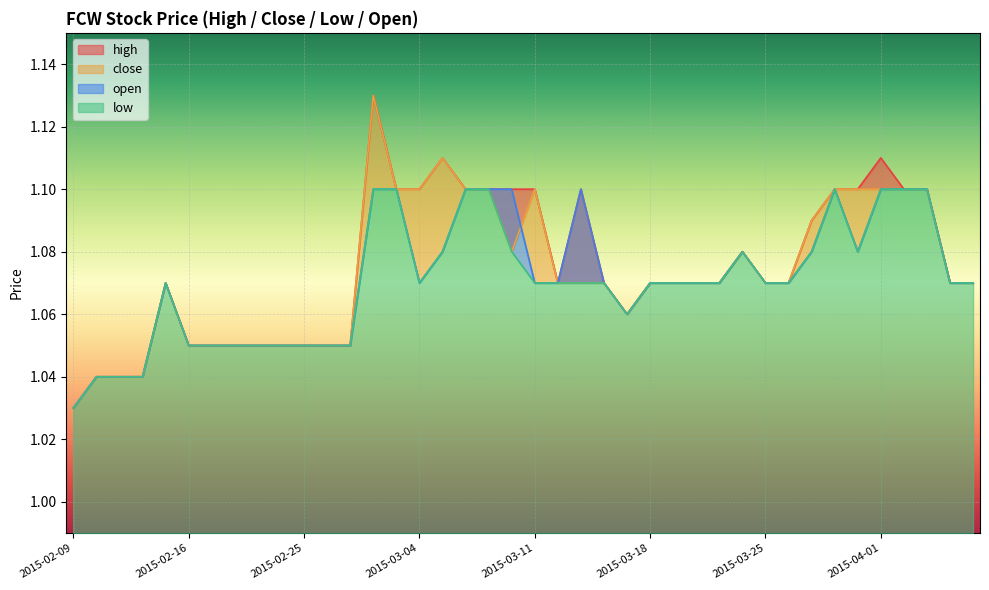

Count the number of data series in this chart.

4